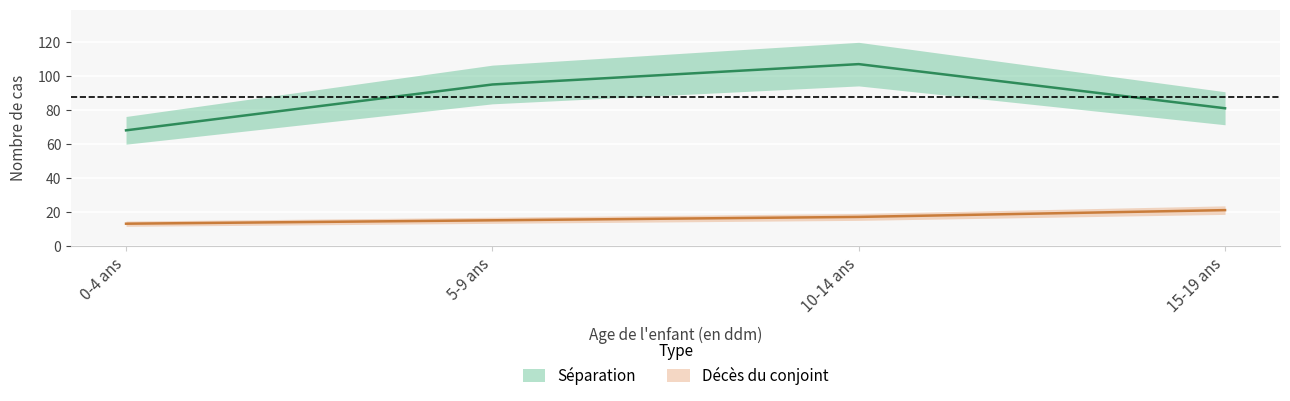

Does the chart display data point markers on the line(s)?

No